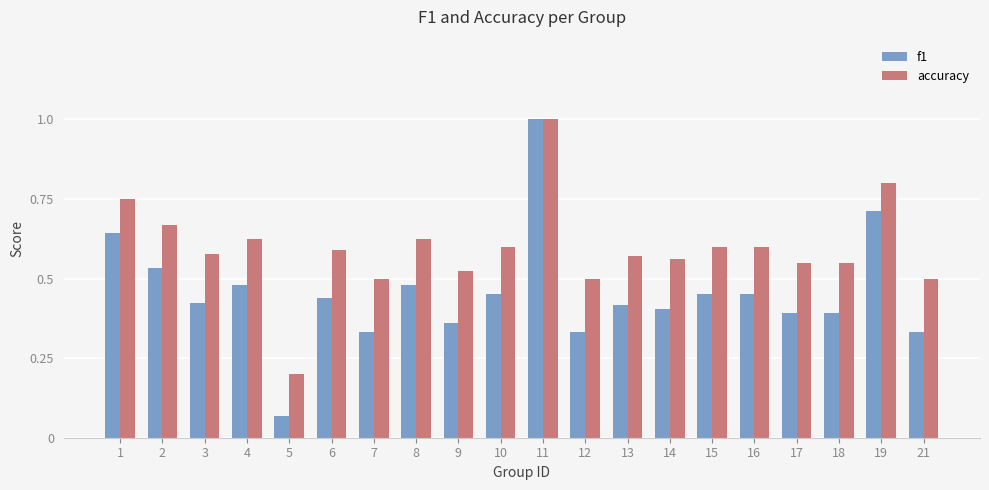

What is the sum of all f1 values?

9.1